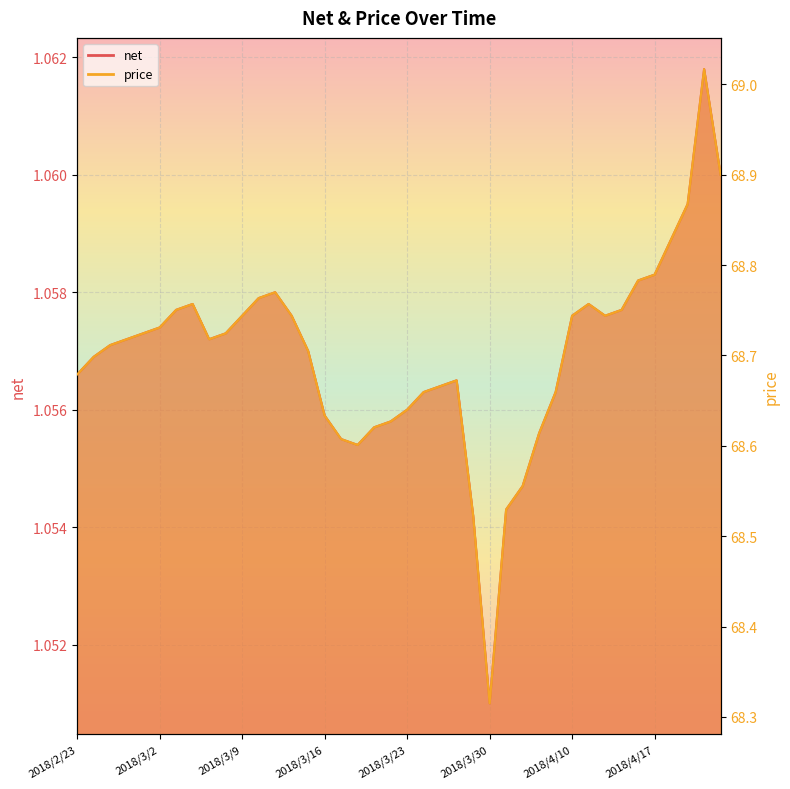

In price, how many points are higher than both neighbors (excluding endpoints)?

5